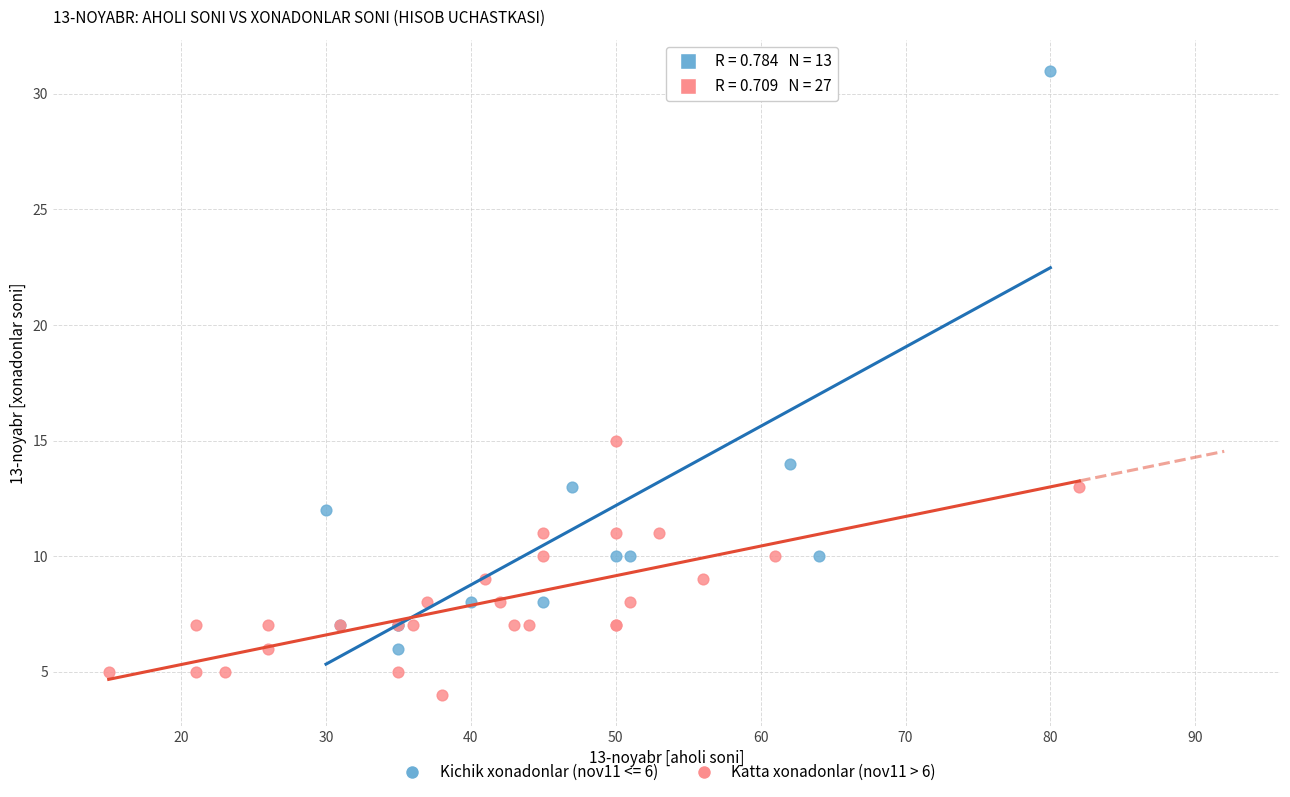

Which series contains the lowest Y value?

Katta xonadonlar (nov11 > 6)